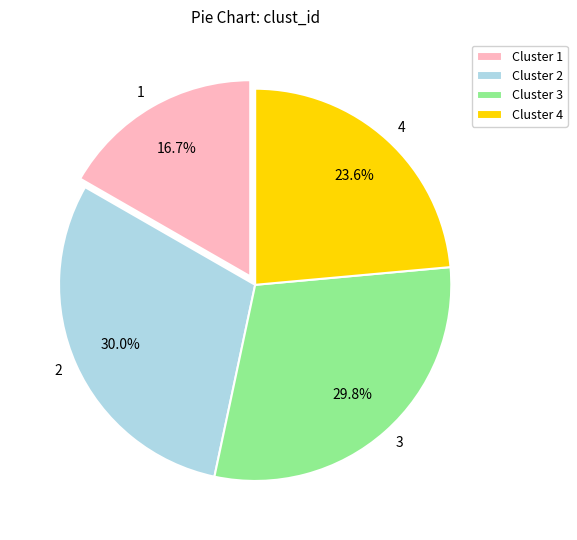

What is the total percentage of 3 and 4?

53.3%